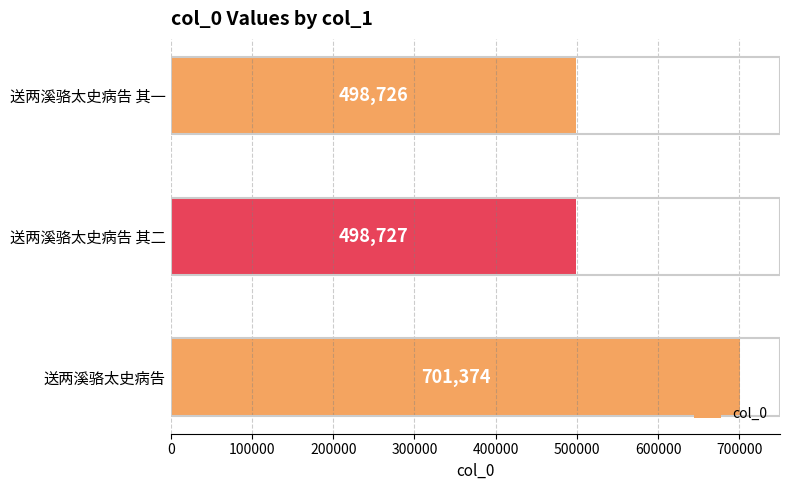

How many data points are less than 498727?

1